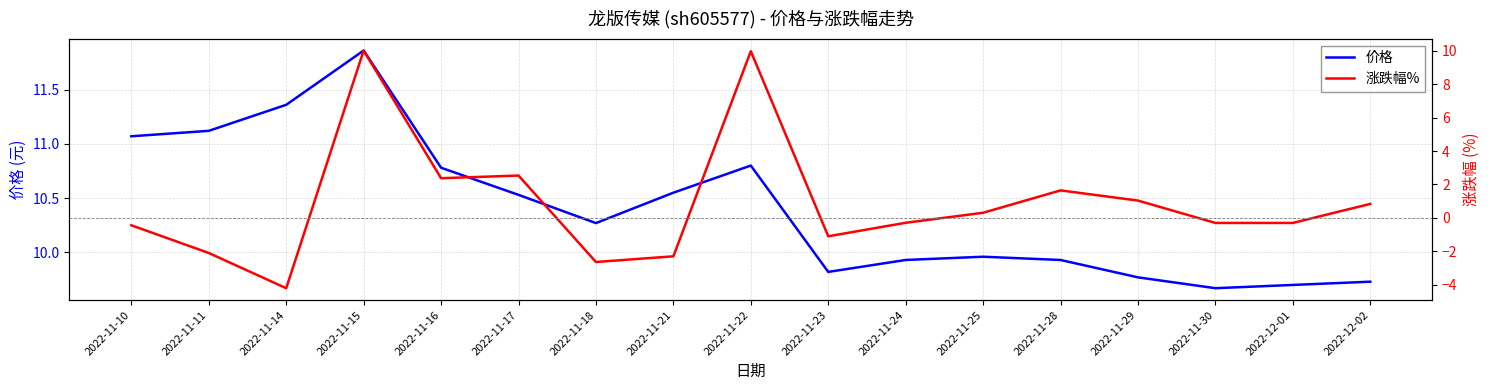

Between 2022-11-15 and 2022-11-18, which is larger?

2022-11-15